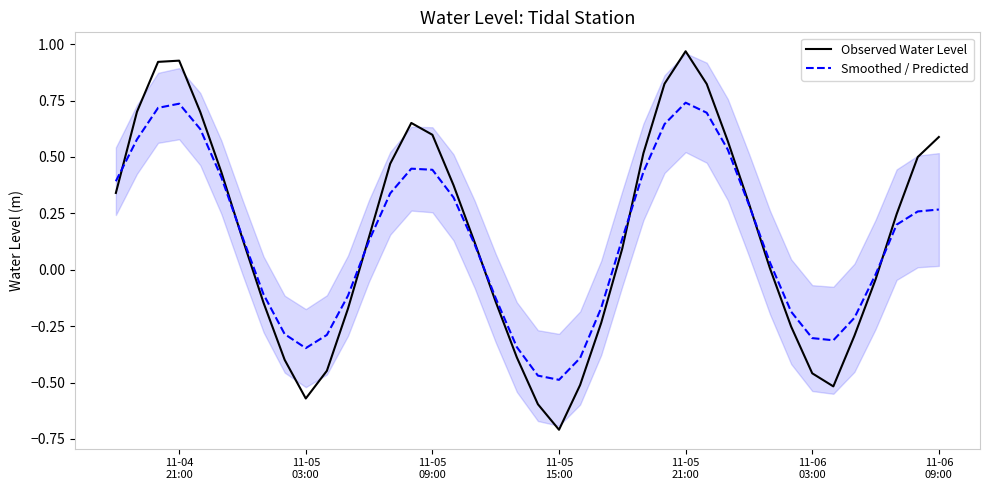

What is the minimum value for Observed Water Level?

-0.7